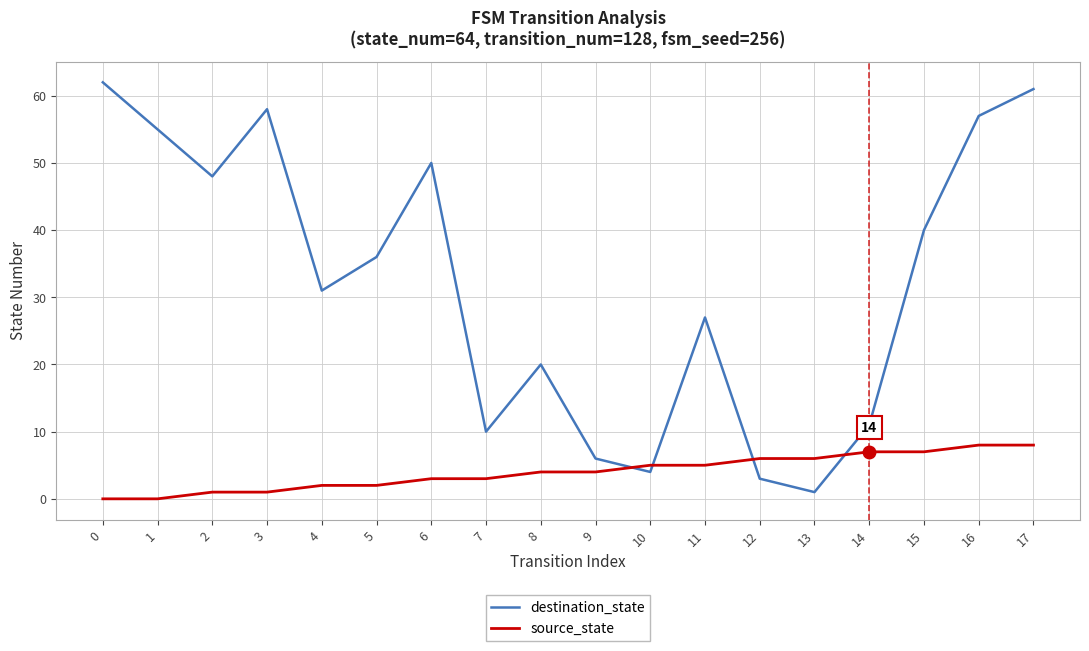

The destination_state series shows 57 at 16. True or false?

True